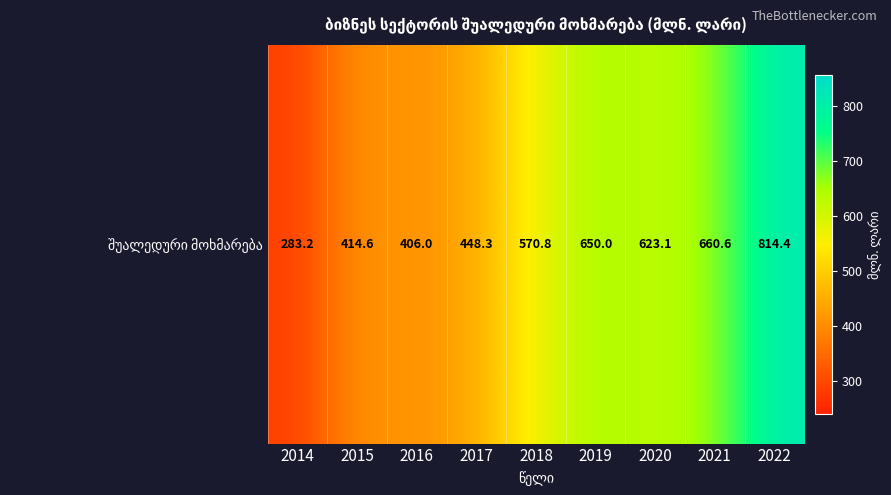

Approximately how many times larger is the value at 2015 compared to 2020?

0.7